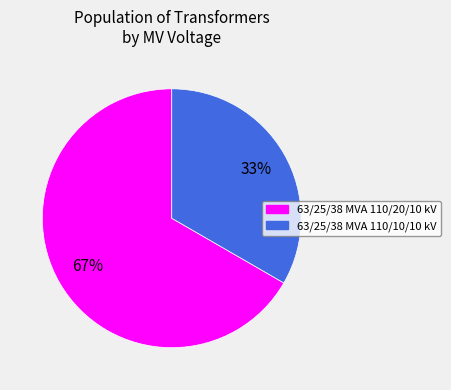

To the nearest percent, what percentage of the pie is 63/25/38 MVA 110/20/10 kV?

67%